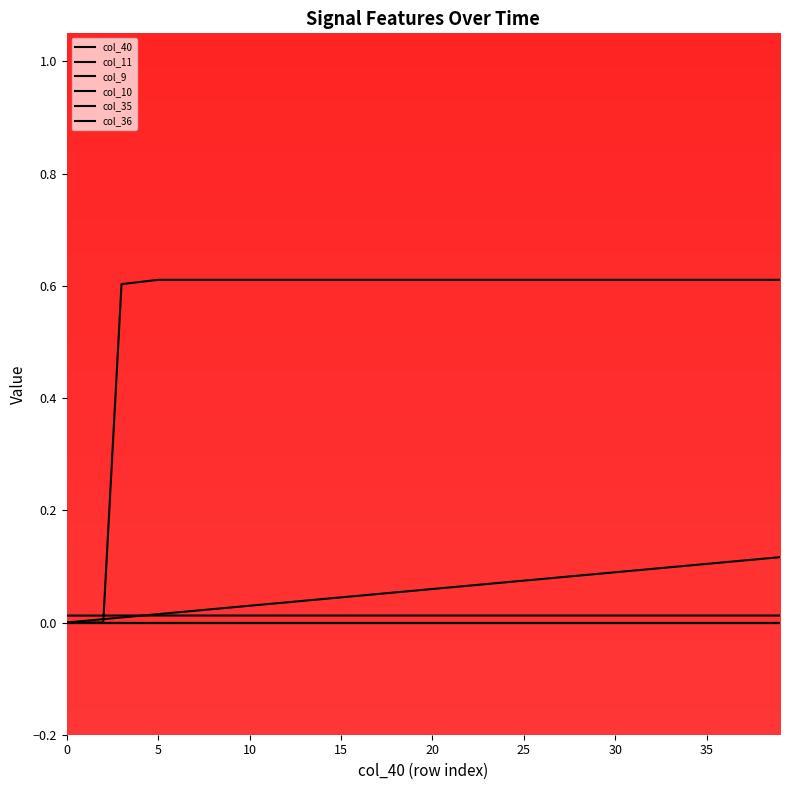

At how many categories does at least one series exceed 0?

40